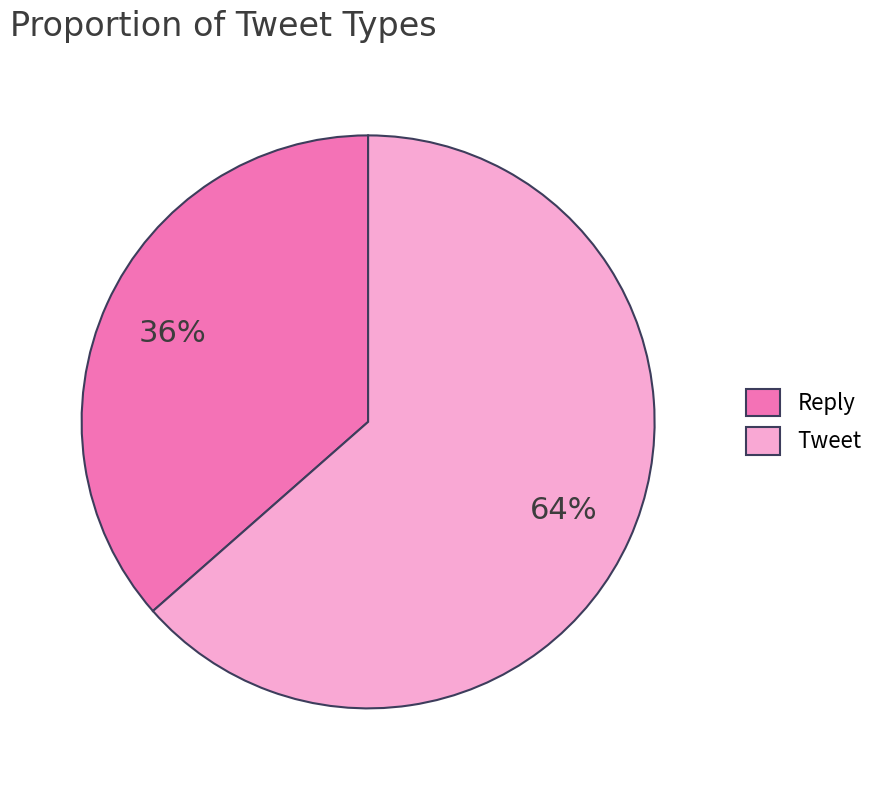

To the nearest percent, what portion does Reply represent?

36%